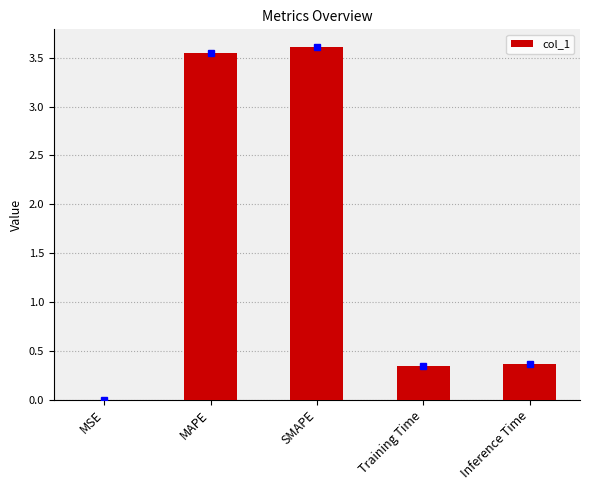

What is the sum of all values?

7.9